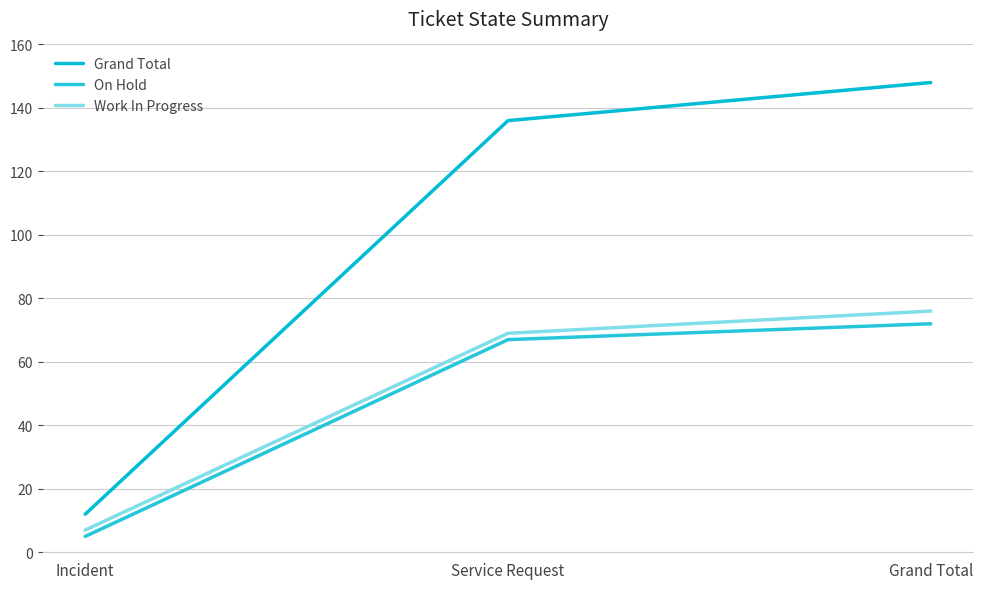

Reading right to left, what are all the values shown in this chart?

Grand Total: 148	136	12
On Hold: 72	67	5
Work In Progress: 76	69	7